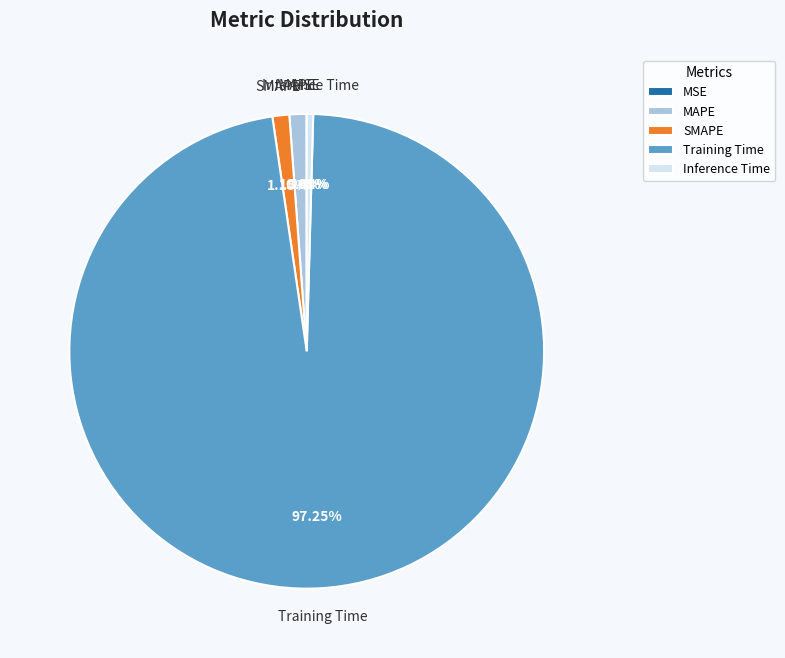

Which slice is the largest?

Training Time